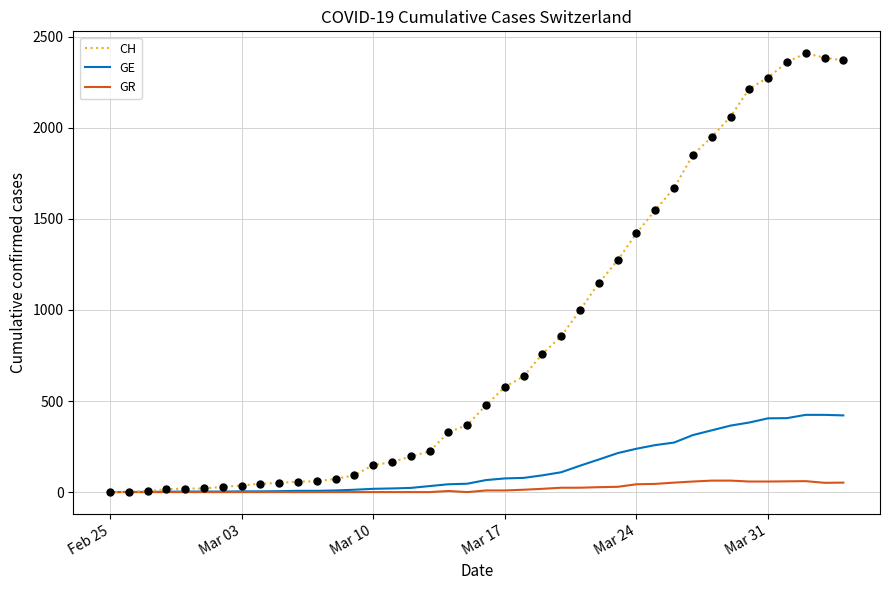

Which series has the largest range (max minus min)?

CH